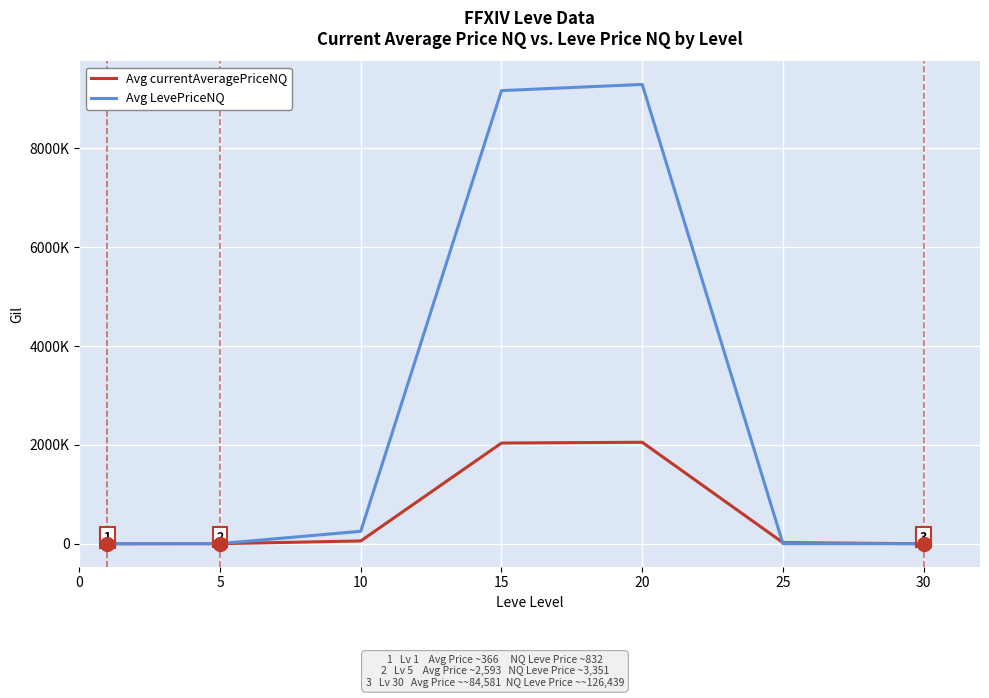

Does the chart have visible grid lines?

Yes